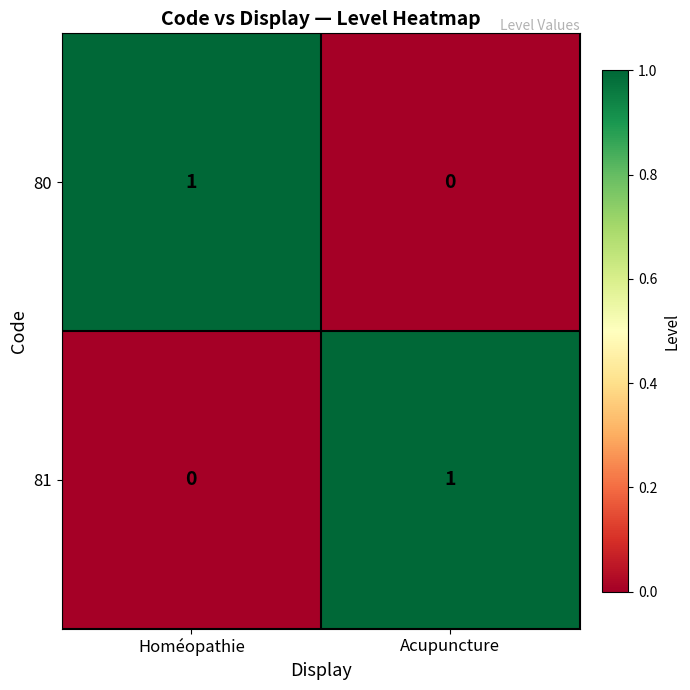

Rank the series at Homéopathie from lowest to highest value.

81, 80